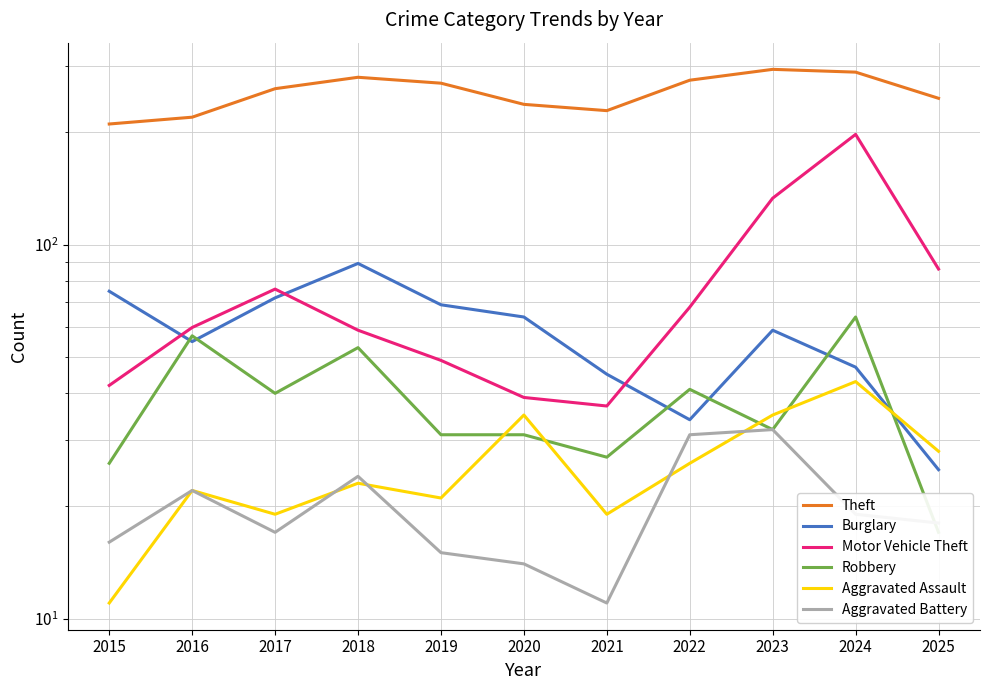

At which category does Robbery reach its first local peak?

2016